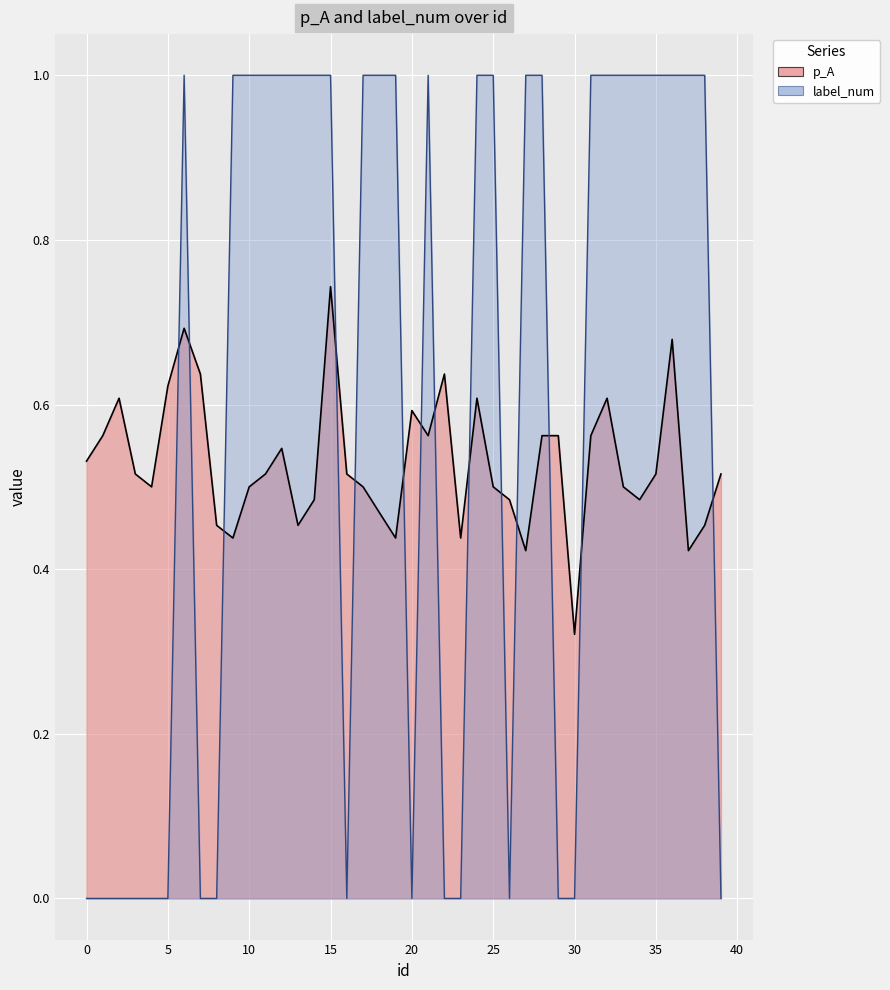

The value of label_num at 4 is -0.7. True or false?

False